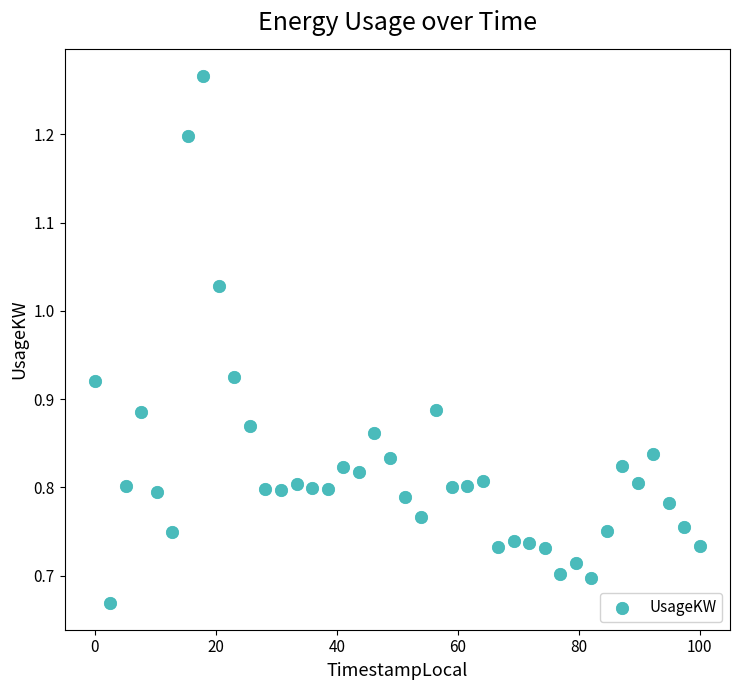

What is the range of Y values (max minus min)?

0.6